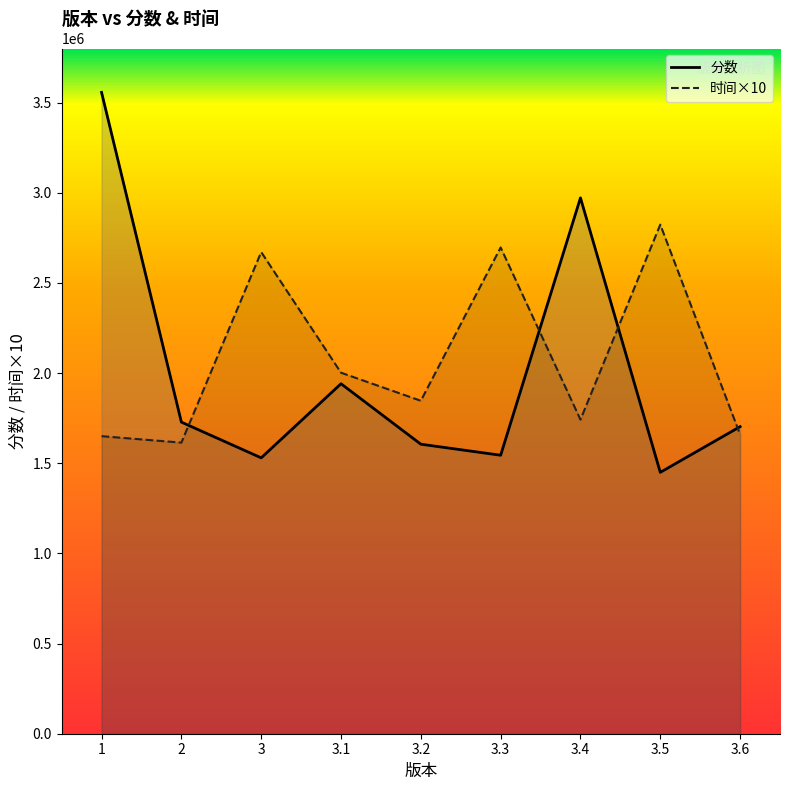

What is the smallest value displayed?

1449500